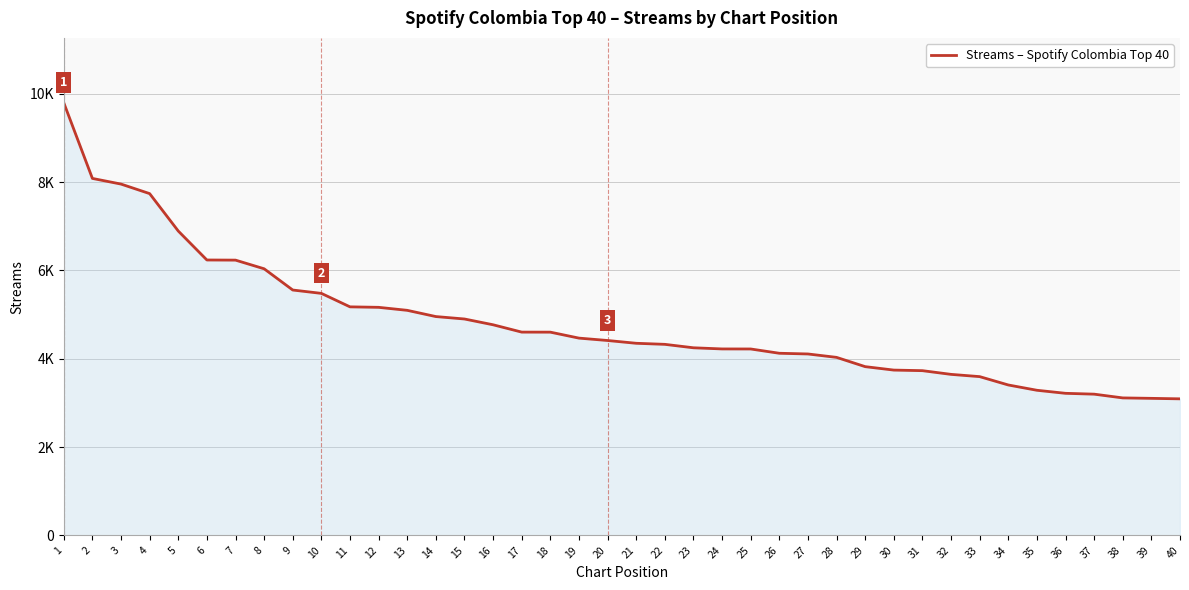

What is the value of the 19th point from the left?

4466